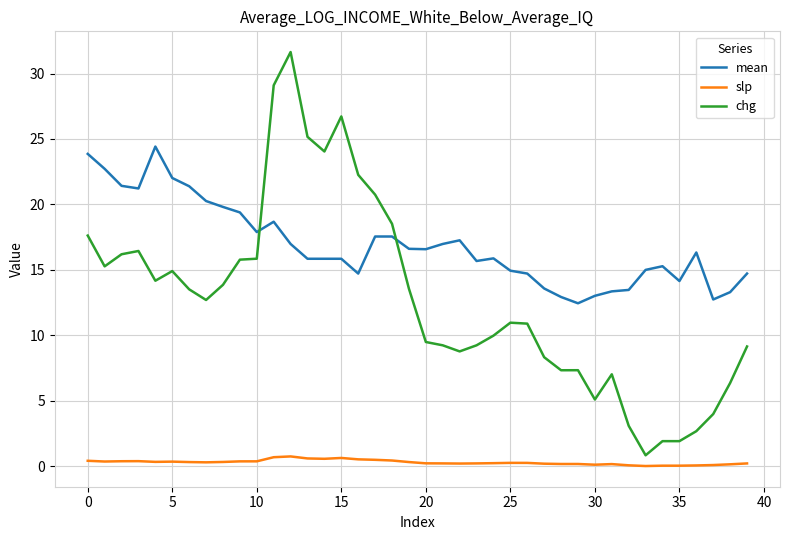

What is the difference between the maximum and minimum values in the chg series?

30.8